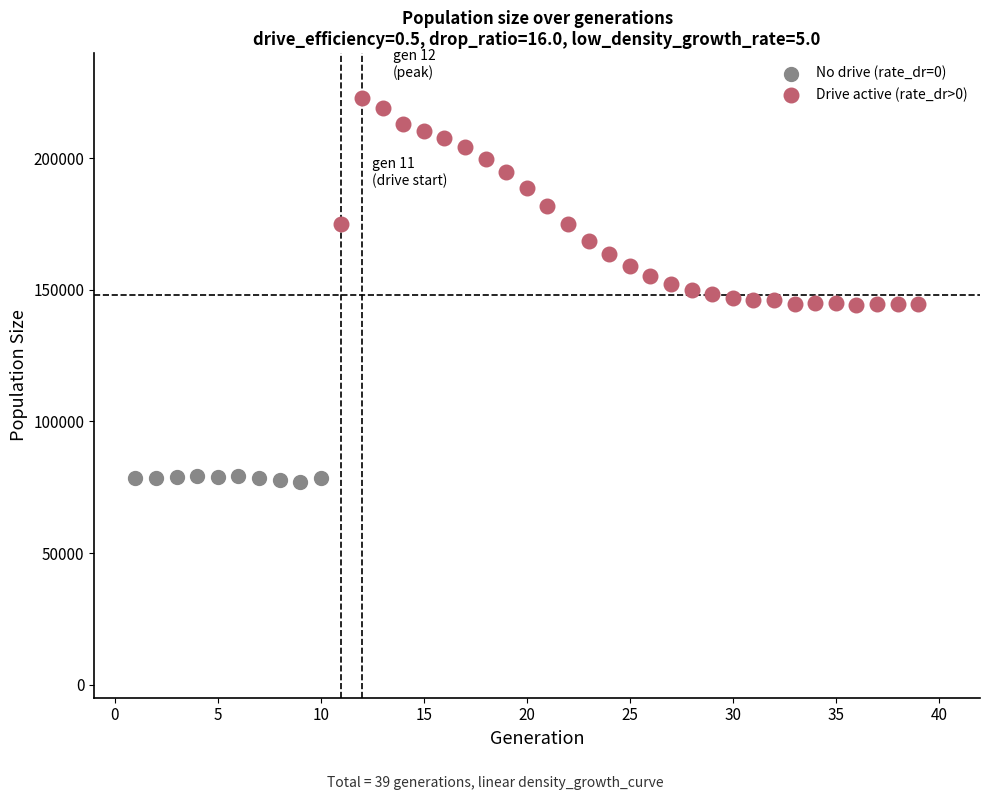

Which series contains the highest Y value?

Drive active (rate_dr>0)